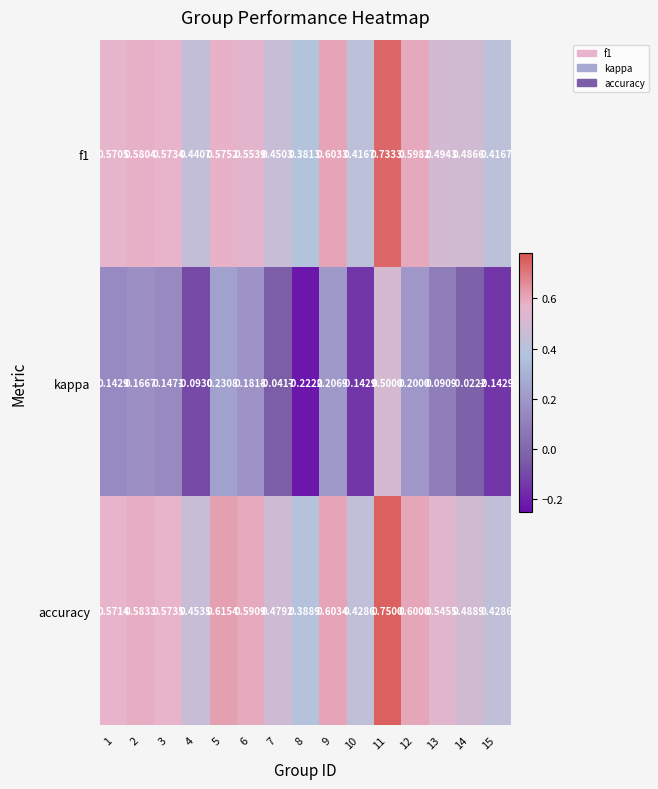

Which series has the widest spread of values?

kappa